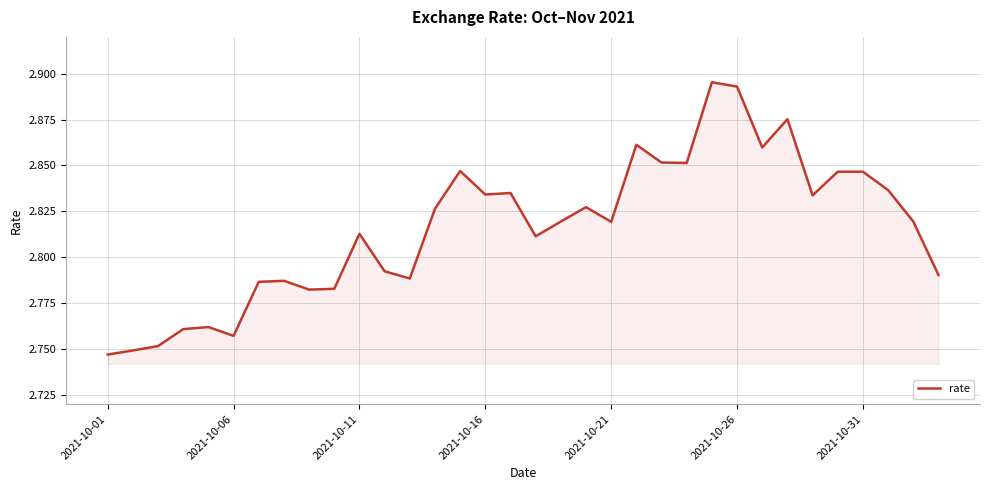

What is the sum of all values?

95.7